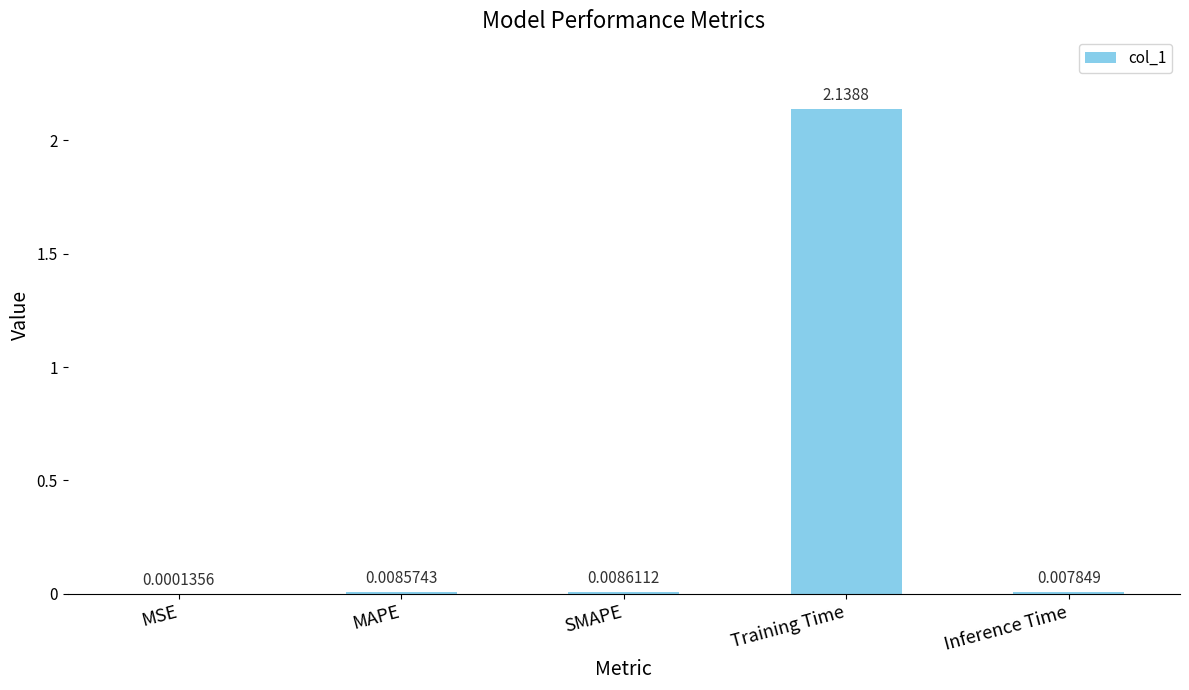

What is the sum of all values?

2.2